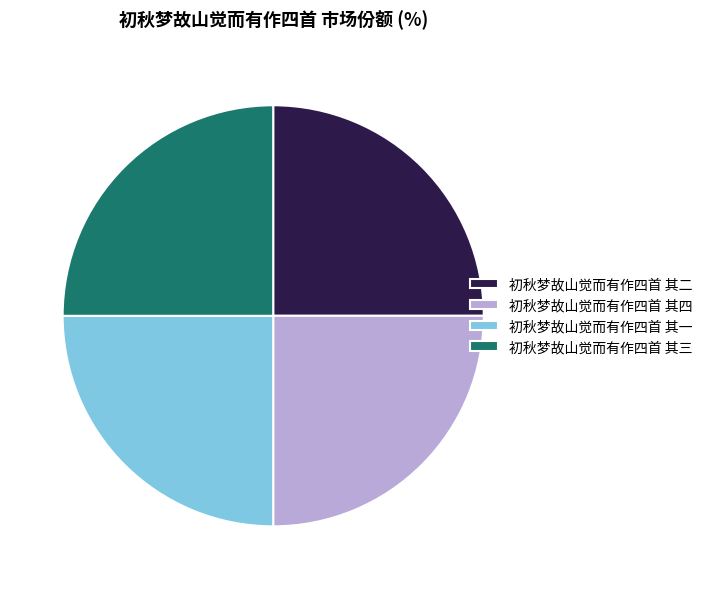

Approximately how many times larger is the value at 初秋梦故山觉而有作四首 其四 compared to 初秋梦故山觉而有作四首 其一?

1.0